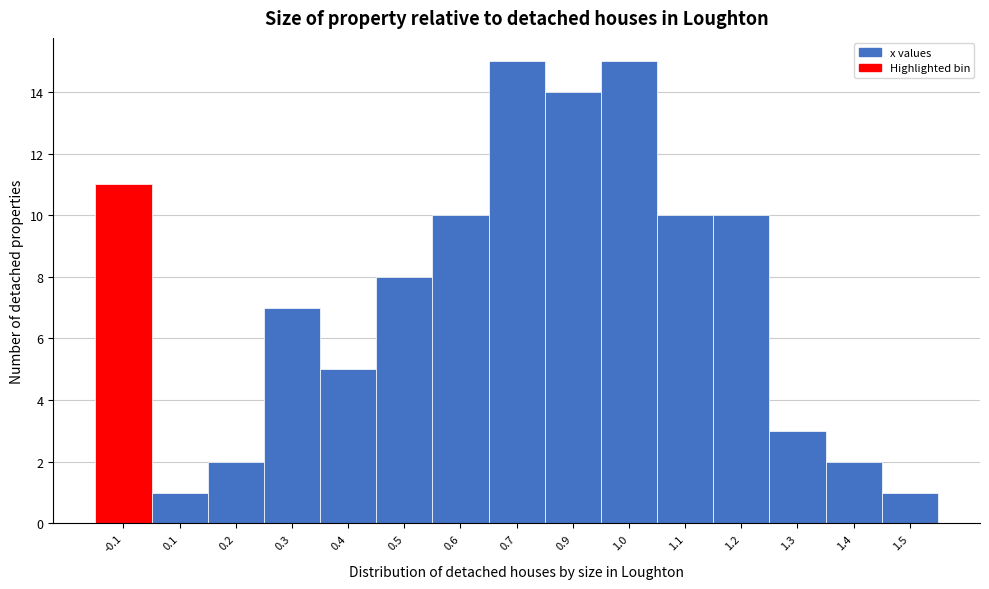

Reading left to right, extract all data points from this chart.

-0.1=11	0.1=1	0.2=2	0.3=7	0.4=5	0.5=8	0.6=10	0.7=15	0.9=14	1.0=15	1.1=10	1.2=10	1.3=3	1.4=2	1.5=1